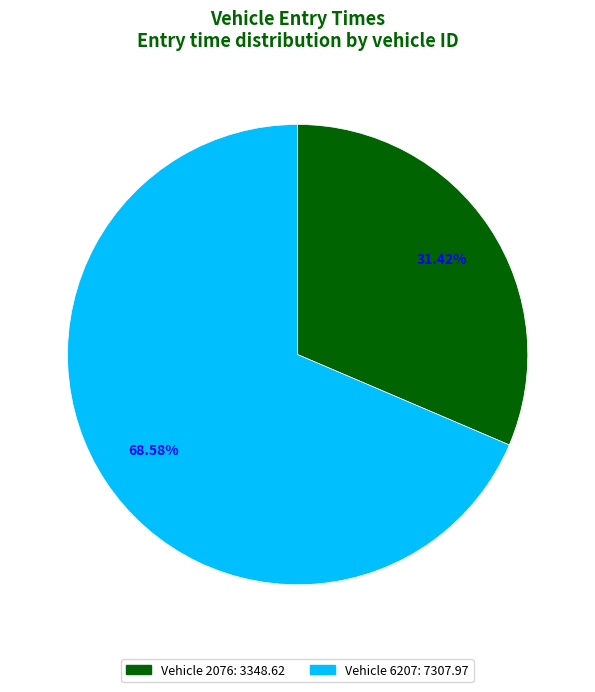

Does any single category account for the majority?

Yes